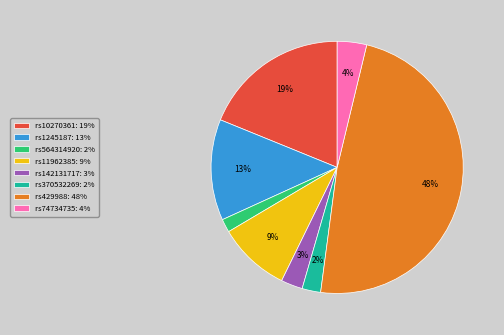

The rs74734735 slice represents 15% of the pie. True or false?

False